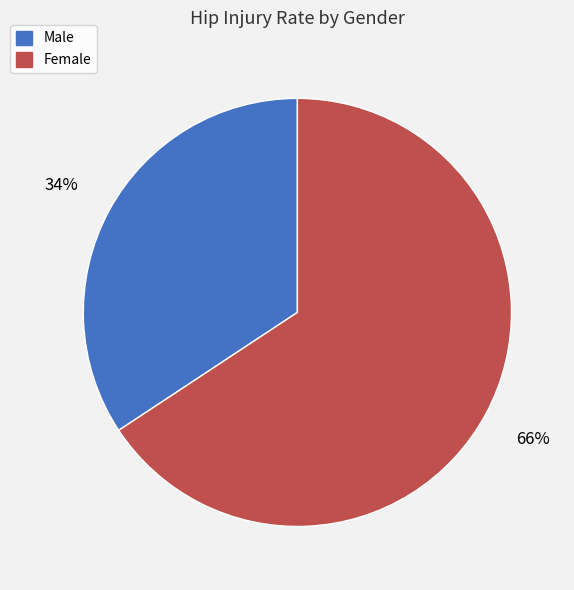

Do Female and Male together represent more than half of the pie?

Yes